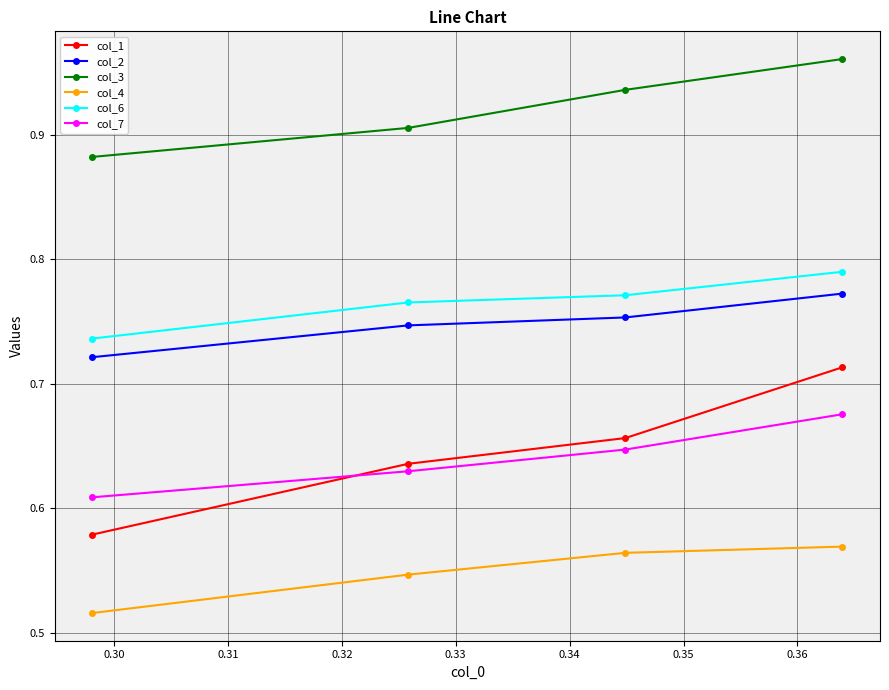

True or false: col_1 has more than 0 points higher than both neighbors.

False